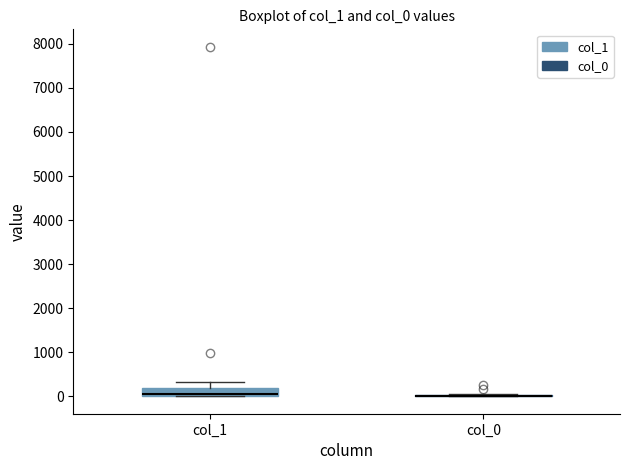

Comparing the boxes themselves (not the whiskers), which one is the tallest?

col_1